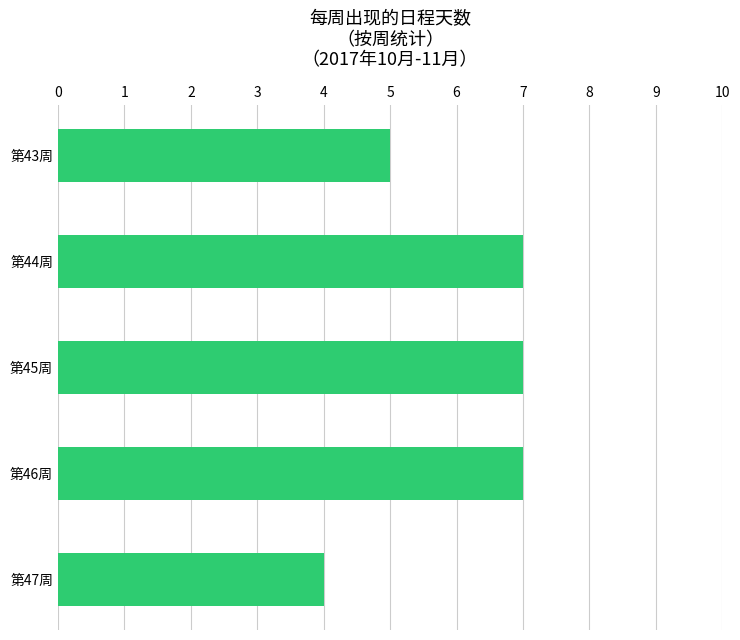

What is the difference between the maximum and minimum values?

3